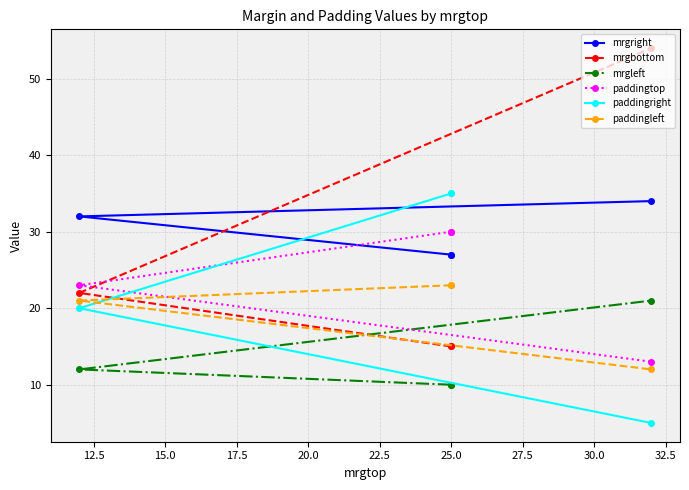

Is this an area chart (filled region under the line)?

No